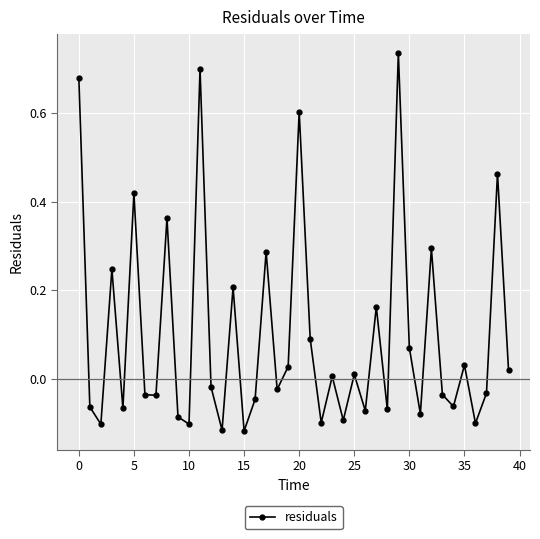

True or false: the data has more than 2 interior local peaks.

True